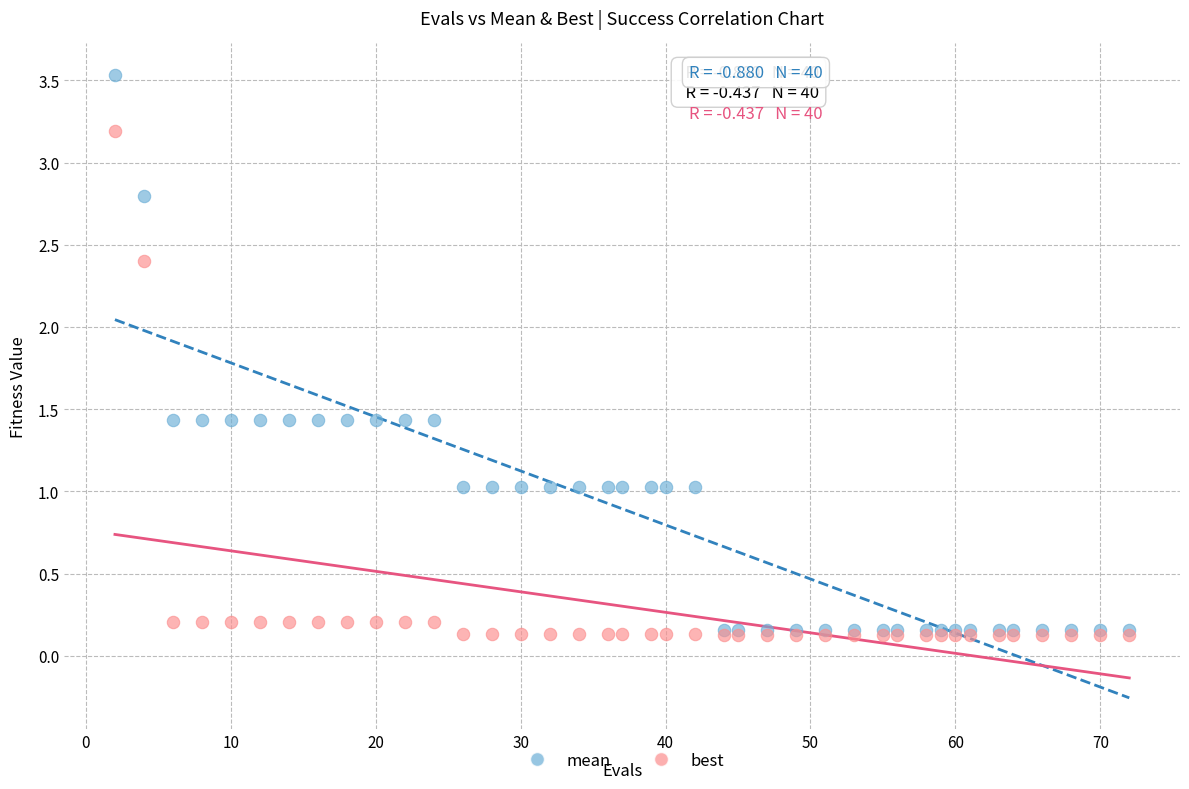

Which series contains the highest Y value?

mean